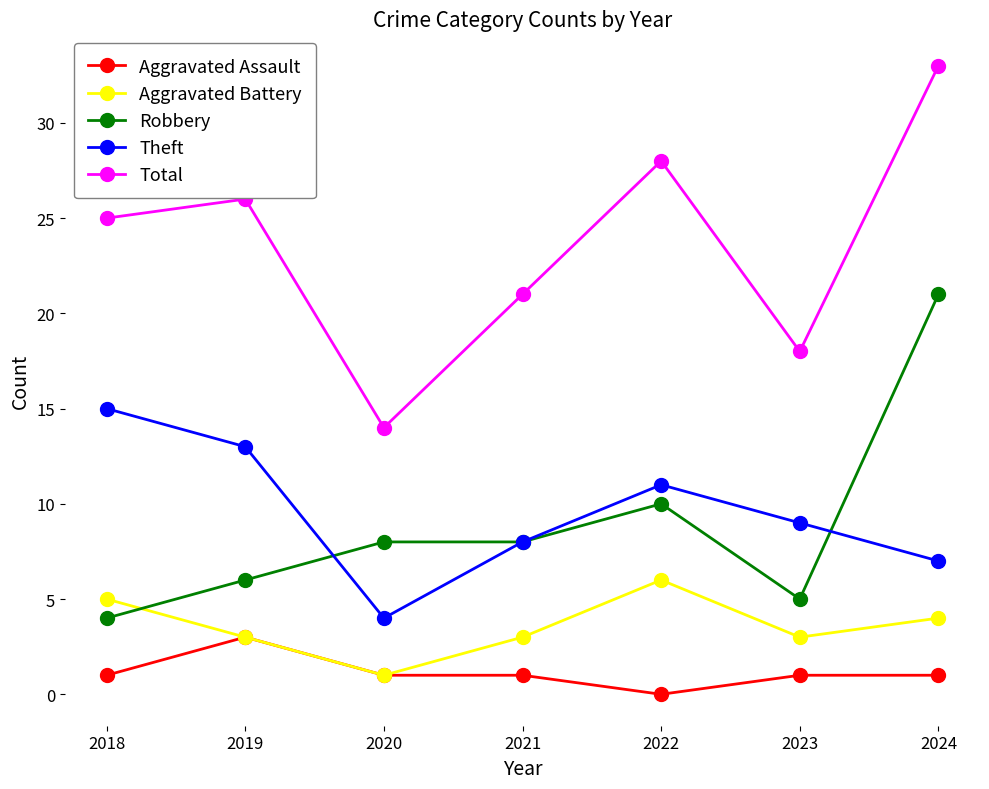

Read the Robbery value at 2021.

8